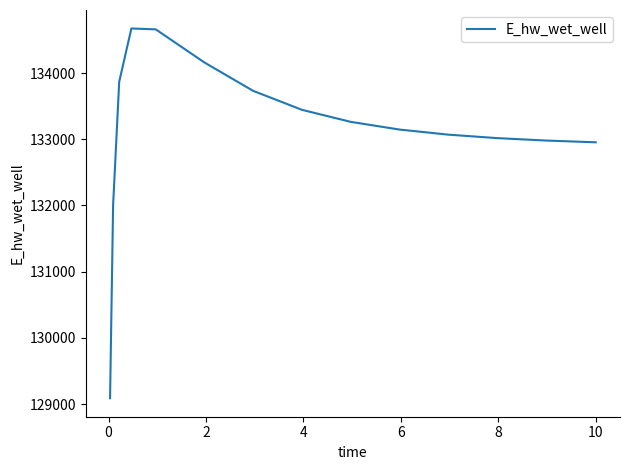

How many categories are shown in the chart?

15